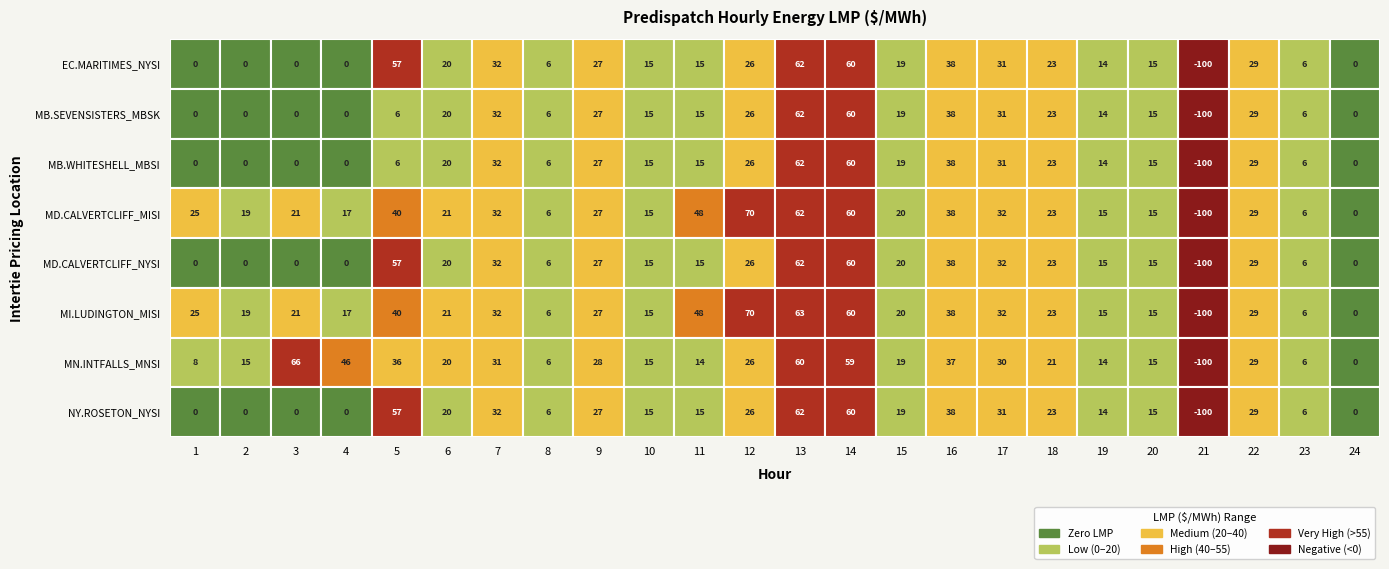

Where is MD.CALVERTCLIFF_NYSI nearest to the value -18?

1